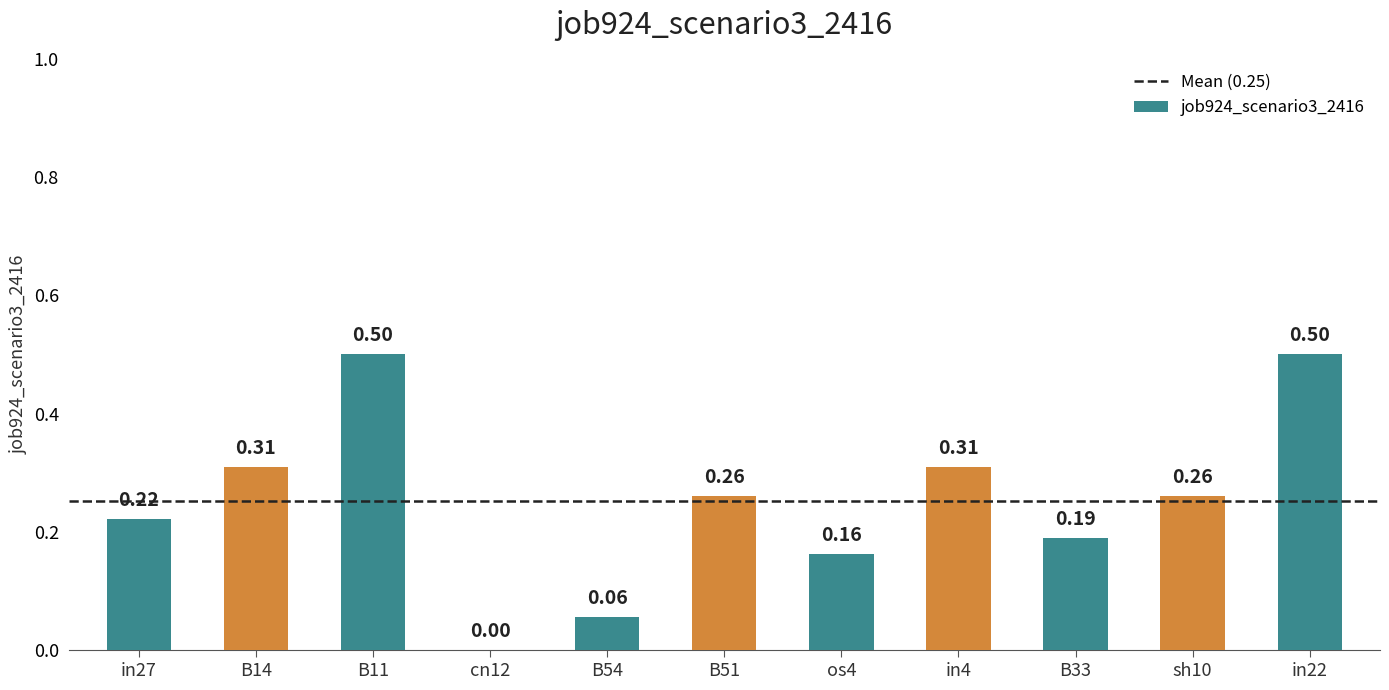

What is the change in value from cn12 to B51?

+0.3